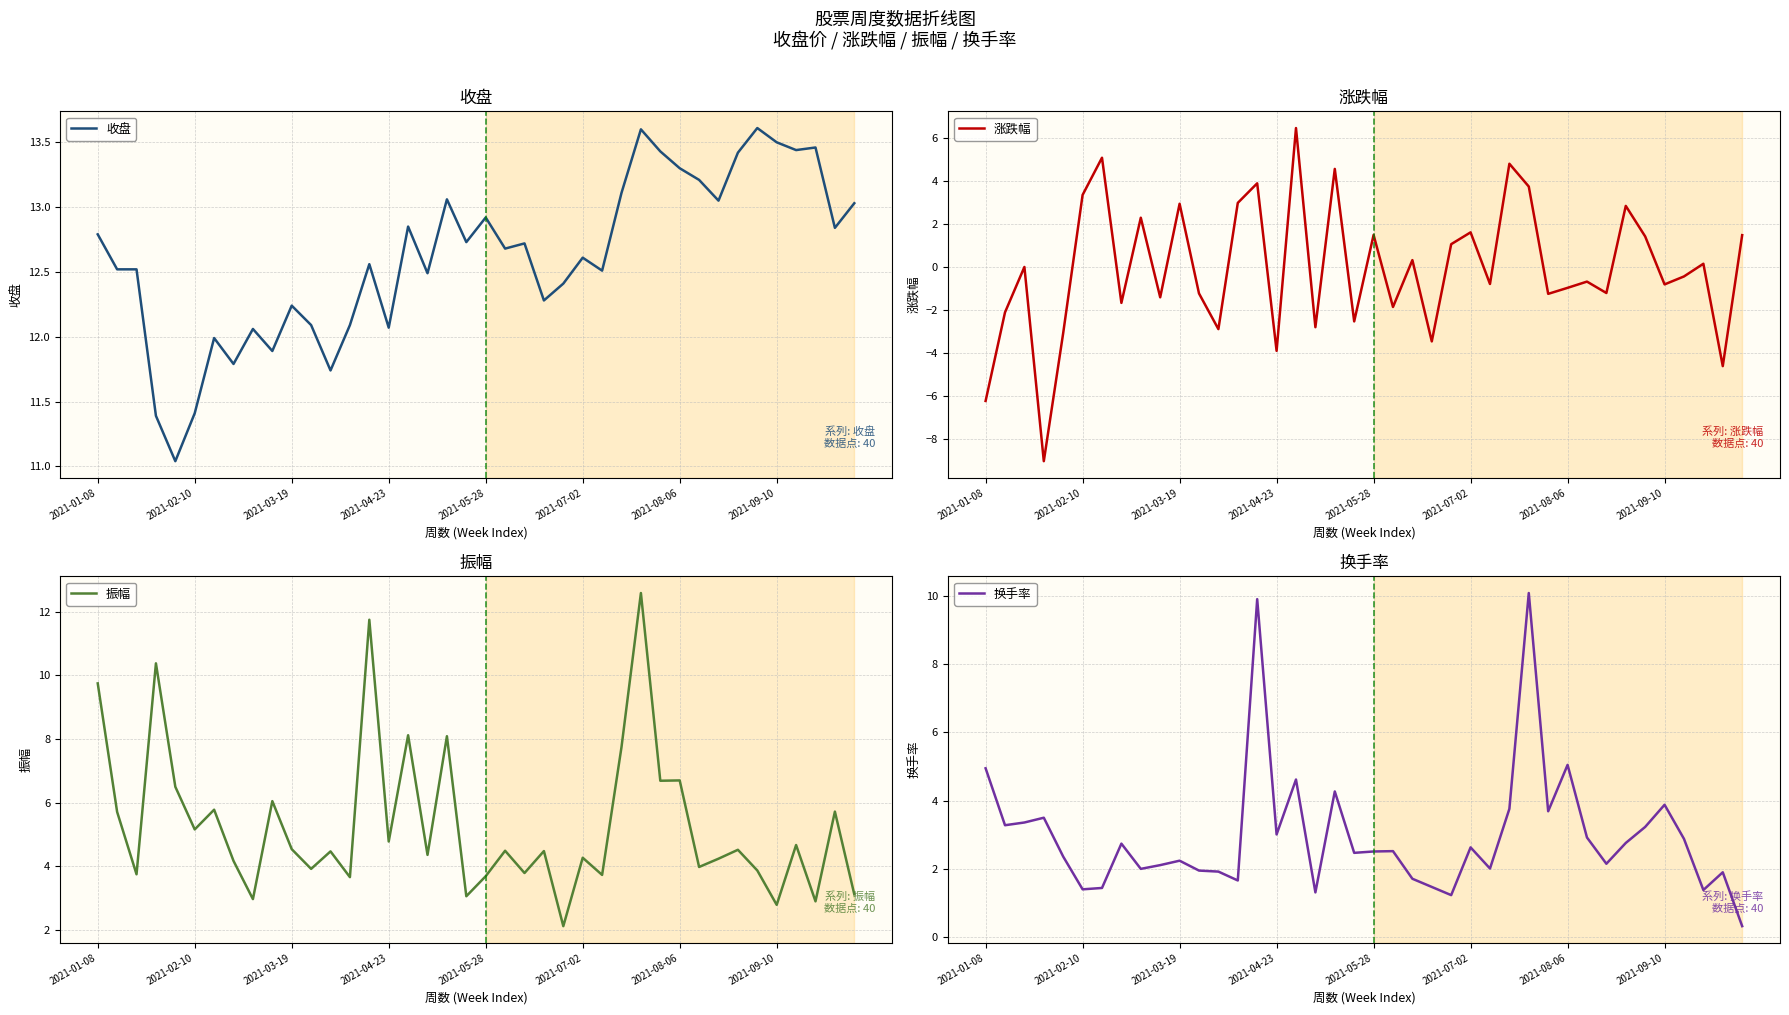

List the series in order of their overall mean, highest first.

收盘, 振幅, 换手率, 涨跌幅